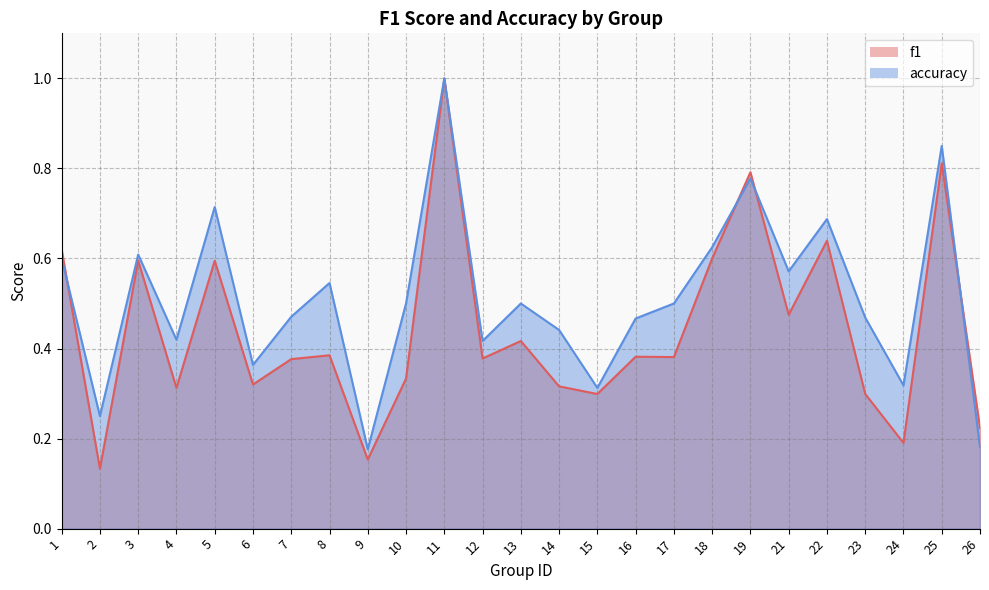

What are all the series names shown in the legend?

f1, accuracy